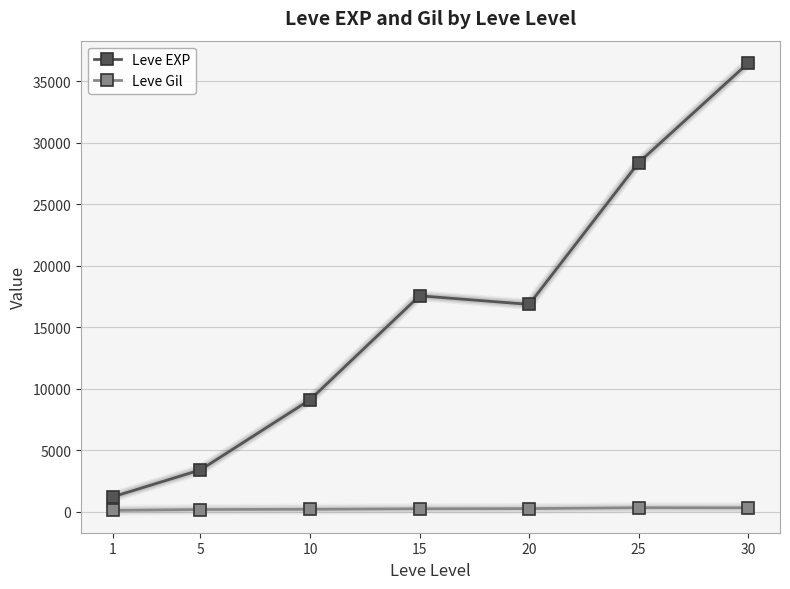

Which series has the widest spread of values?

Leve EXP